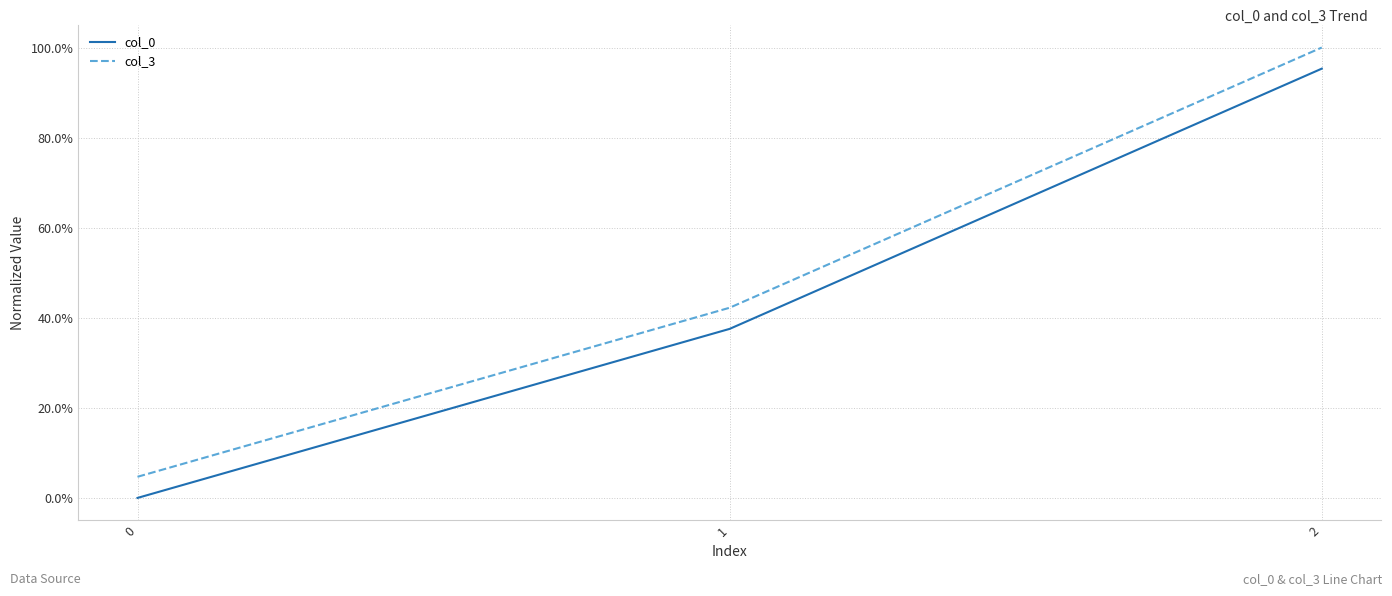

Is the value of col_3 at 0 greater than the value of col_0 at 1?

No